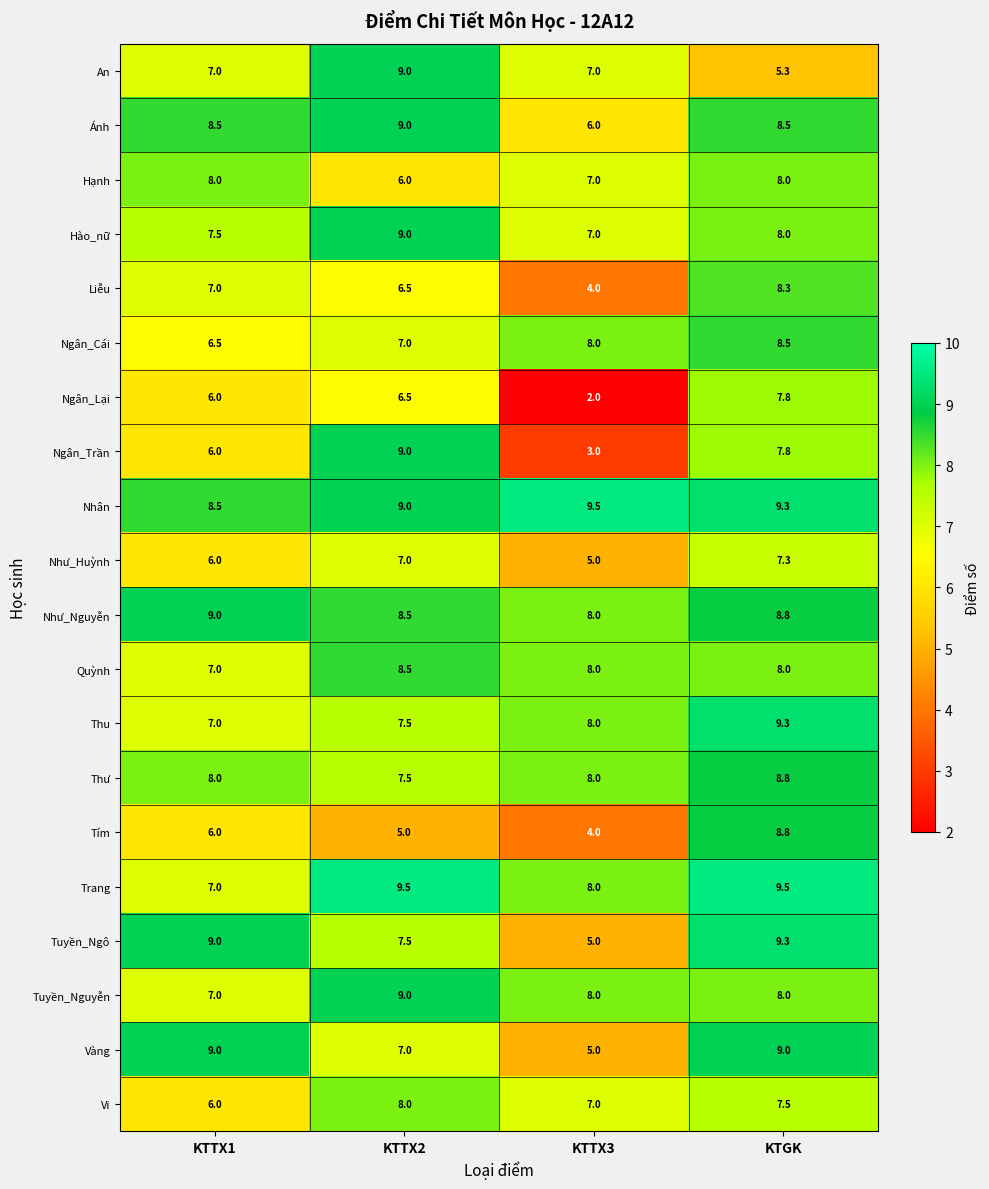

What is the spread (max minus min) of values at KTTX1?

3.0